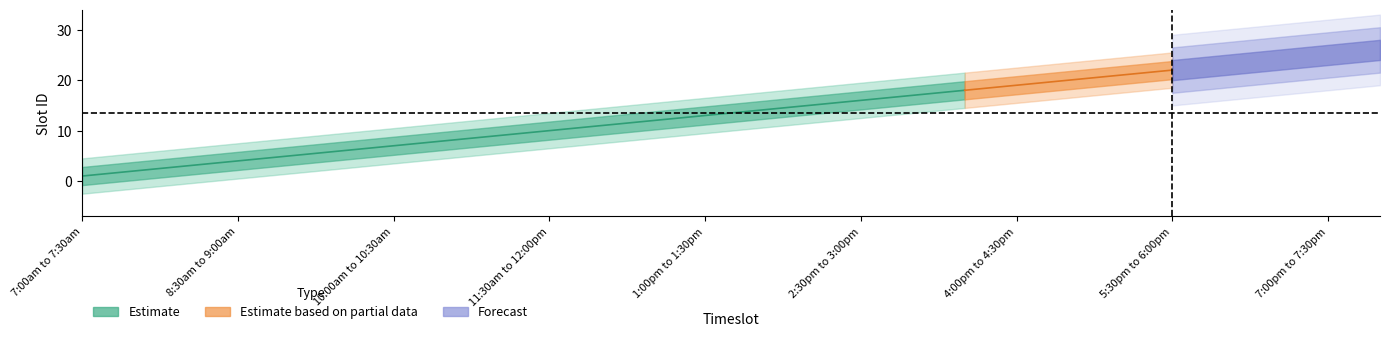

How many lines are shown in the chart?

1